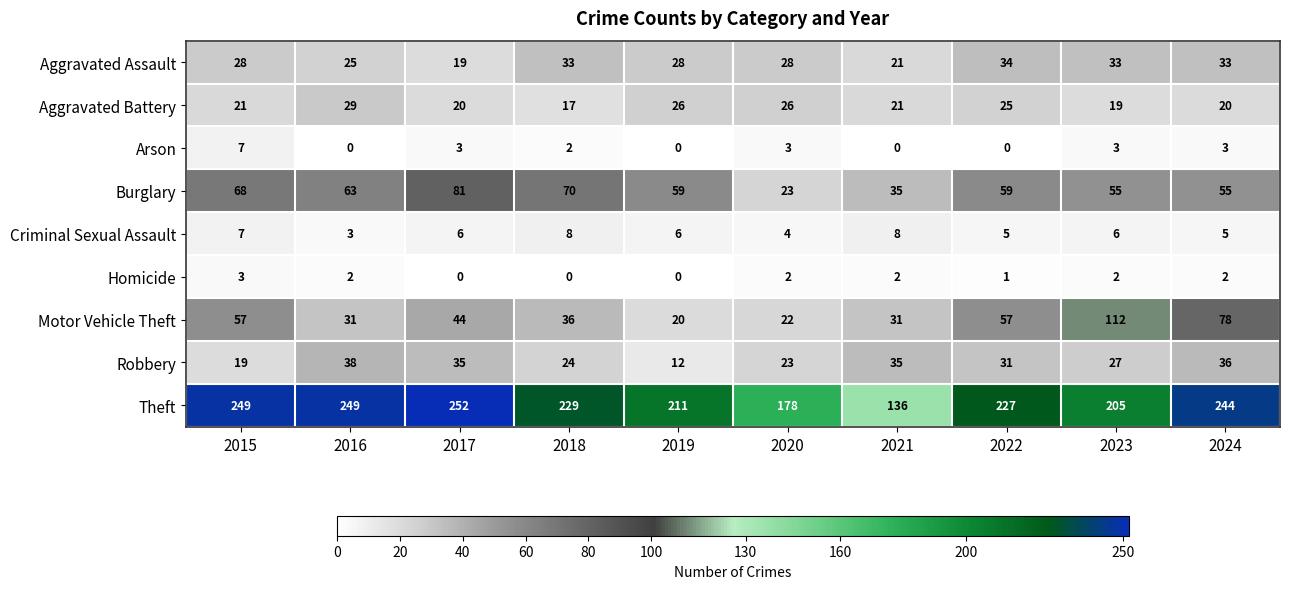

Rank the series by their maximum value, from highest to lowest.

Theft, Motor Vehicle Theft, Burglary, Robbery, Aggravated Assault, Aggravated Battery, Criminal Sexual Assault, Arson, Homicide